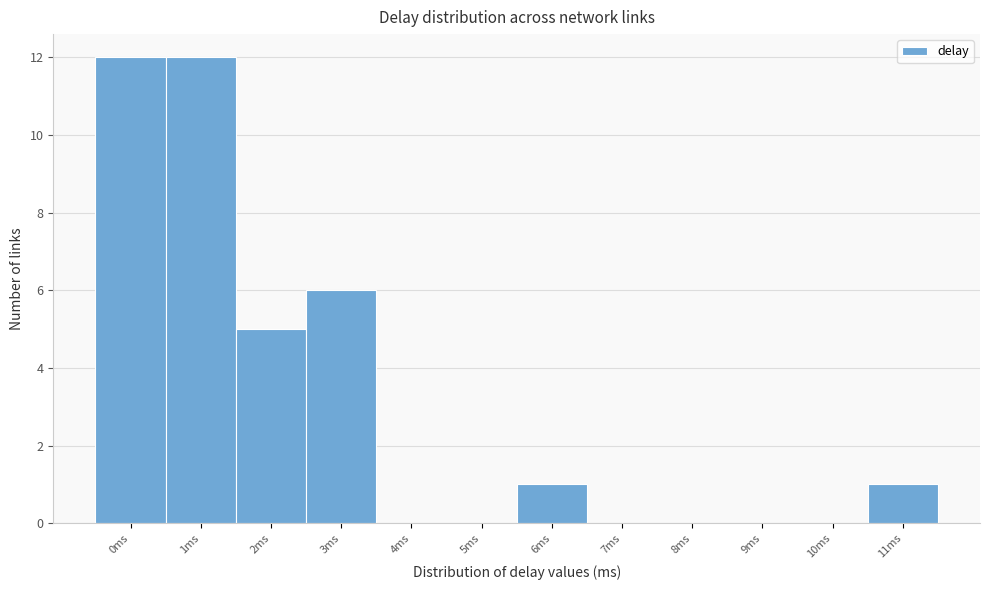

Reading left to right, transcribe all the data shown in this chart.

0ms=12	1ms=12	2ms=5	3ms=6	4ms=0	5ms=0	6ms=1	7ms=0	8ms=0	9ms=0	10ms=0	11ms=1